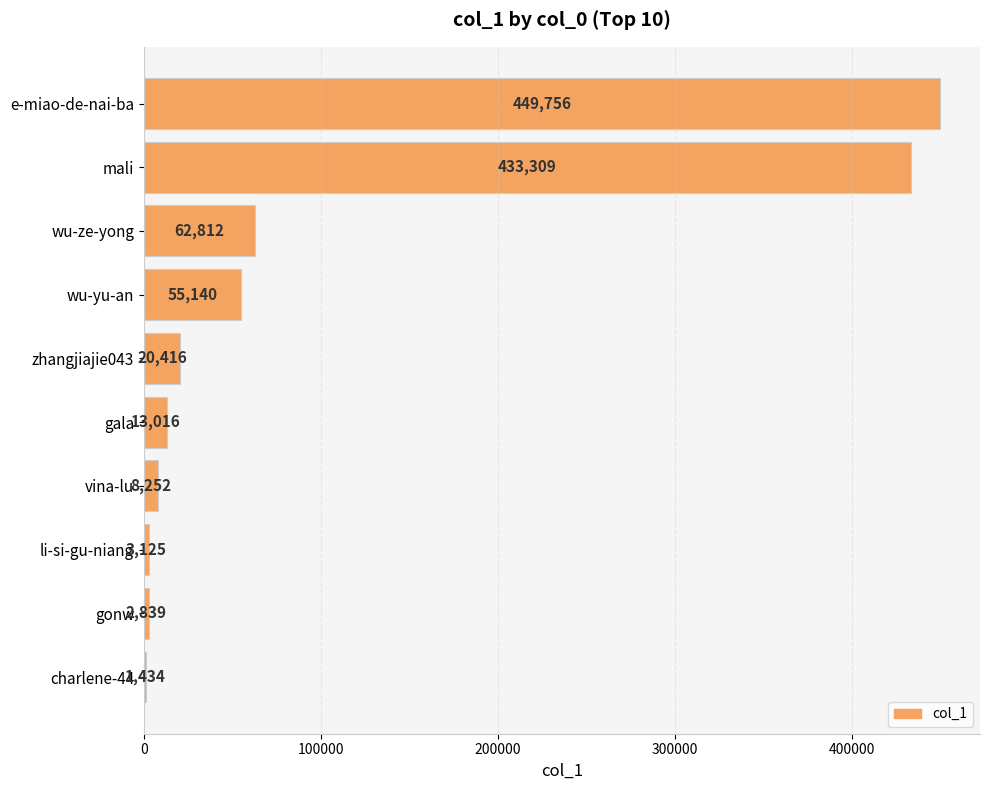

What is the change in value from e-miao-de-nai-ba to wu-yu-an?

-394616